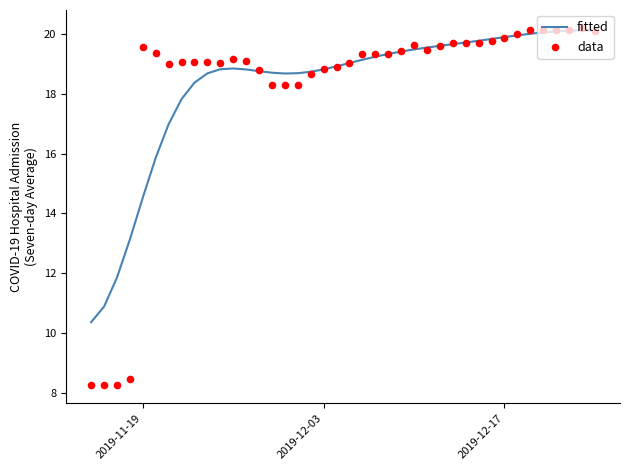

Where is fitted nearest to the value 15?

2019-11-19